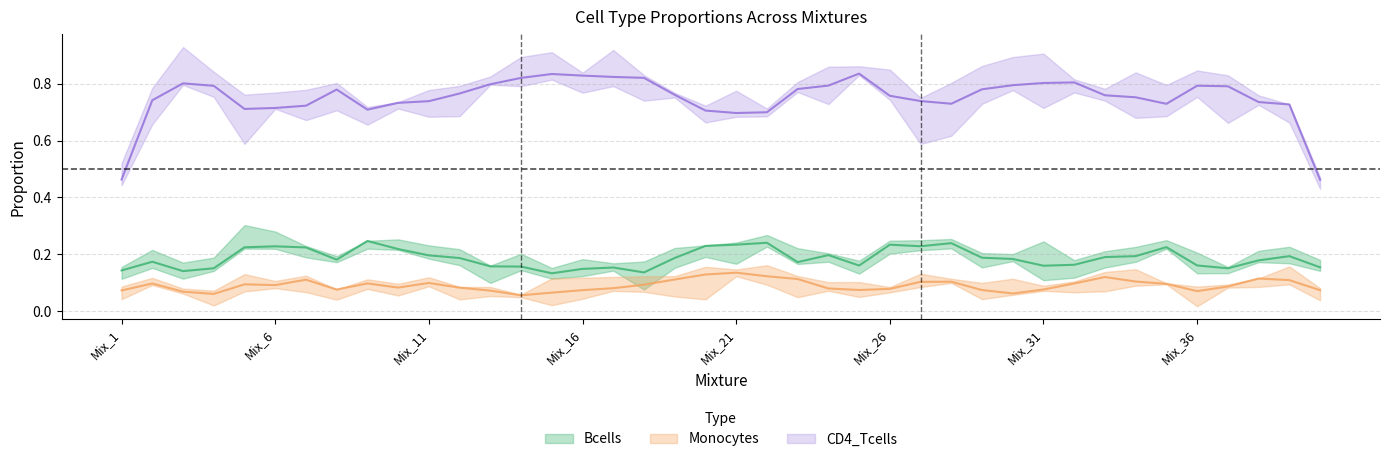

Where is the first local minimum for CD4_Tcells?

Mix_6